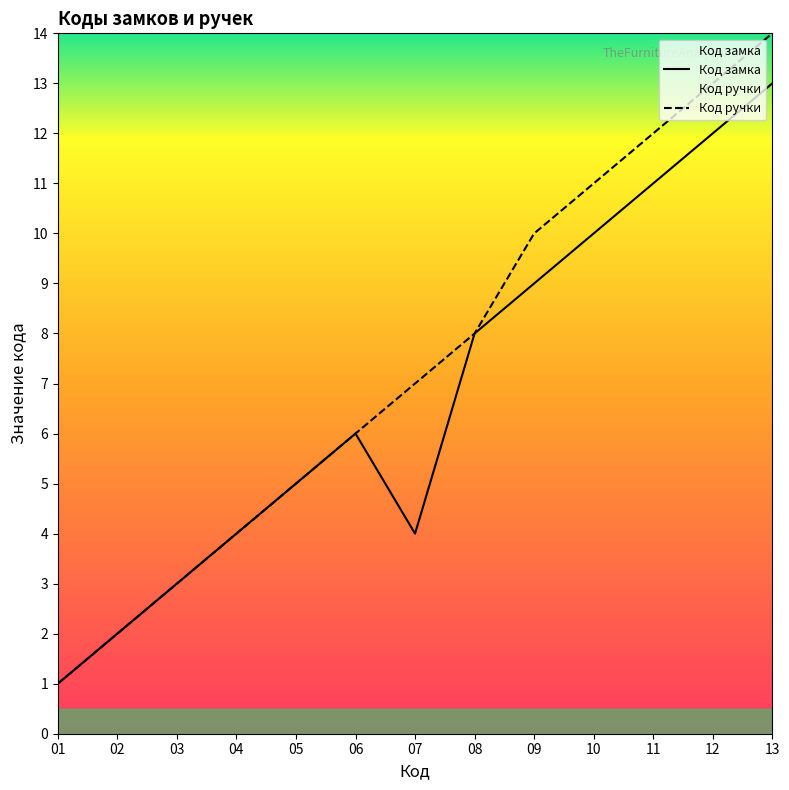

Reading left to right, what are all the values shown in this chart?

Код замка: 1	2	3	4	5	6	4	8	9	10	11	12	13
Код ручки: 1	2	3	4	5	6	7	8	10	11	12	13	14